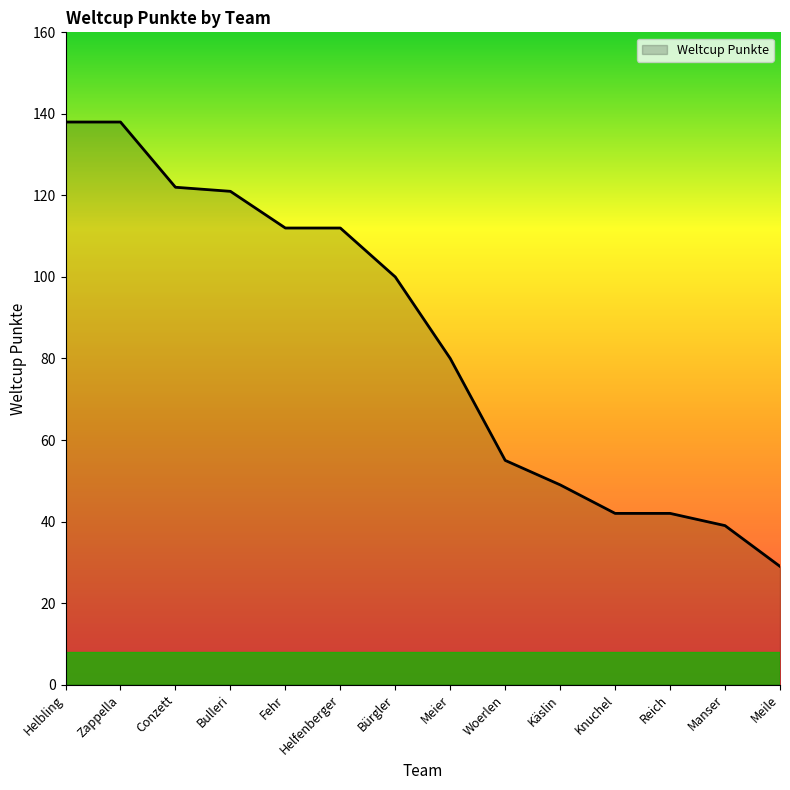

What value does the data have at Helfenberger, to the nearest 5?

110